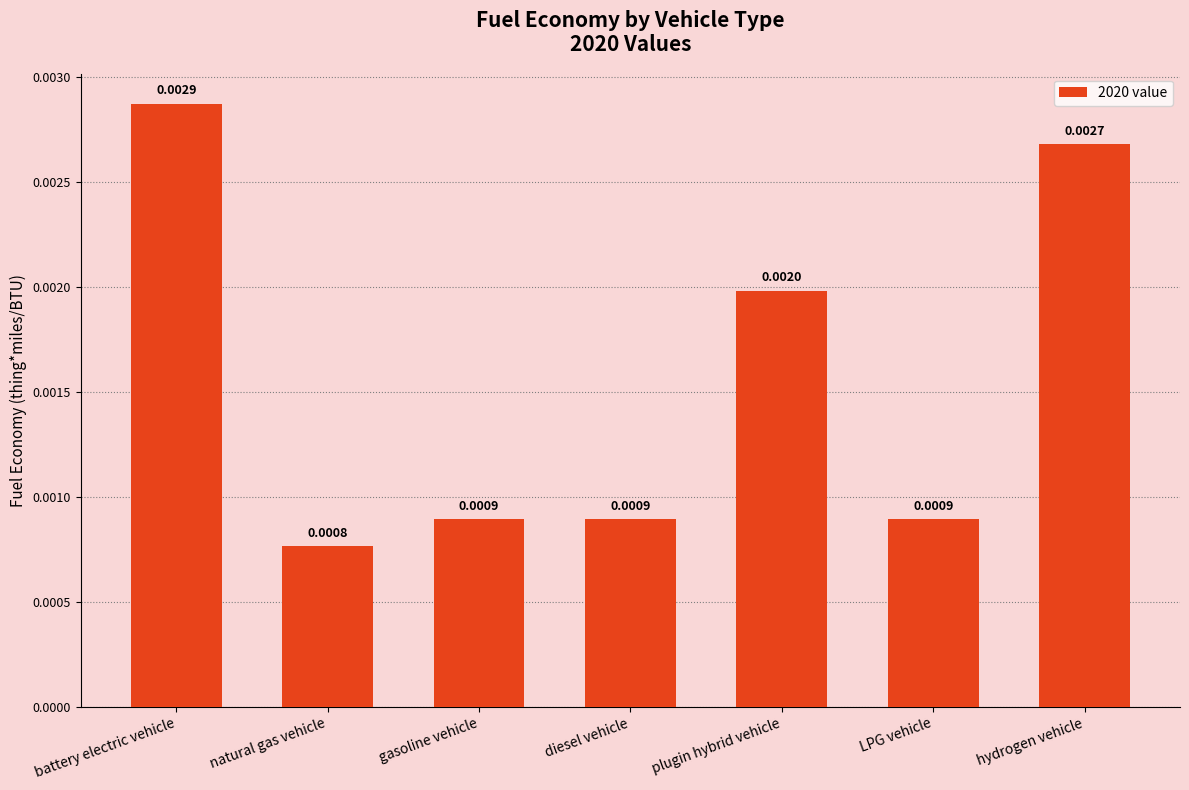

Where is the data nearest to the value 0?

natural gas vehicle